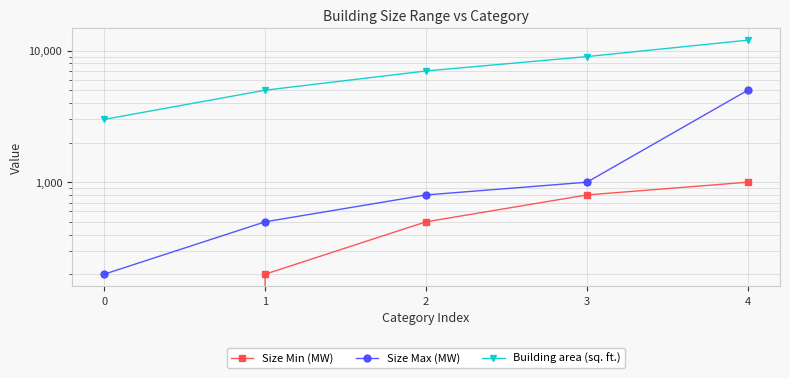

Which has a higher value, 2 or 4?

4